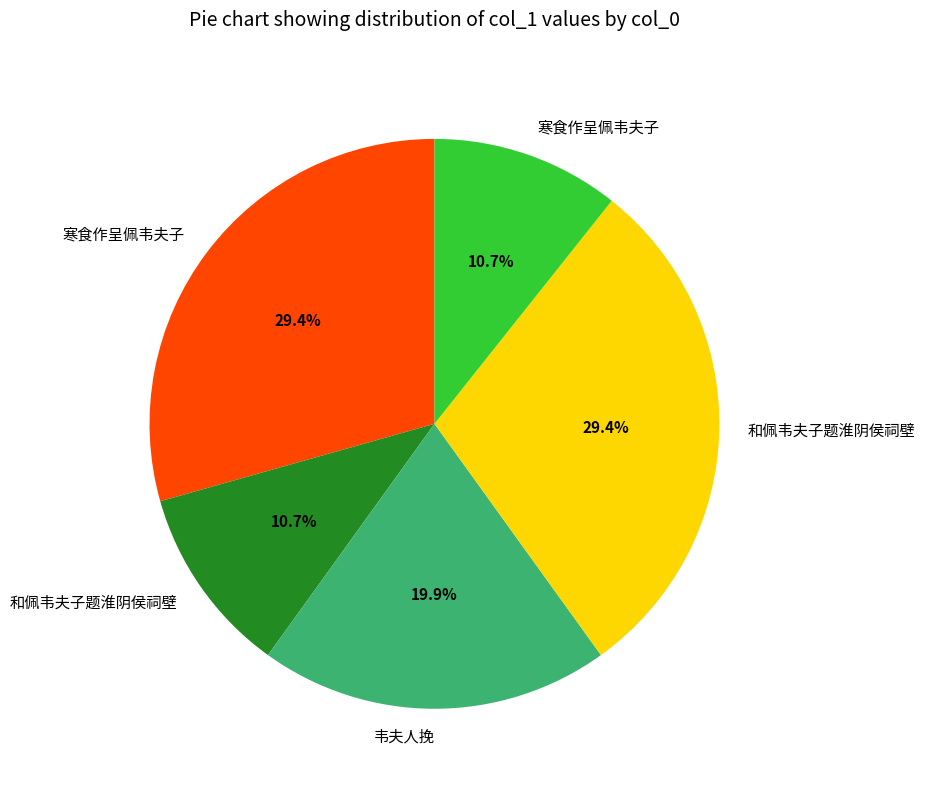

Is there any slice that represents more than half of the pie?

No